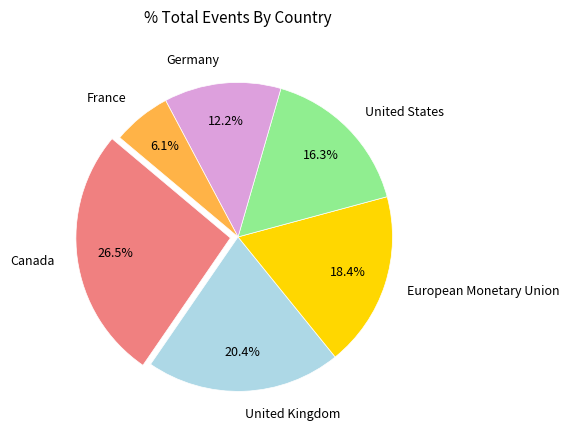

Which slice is the largest?

Canada